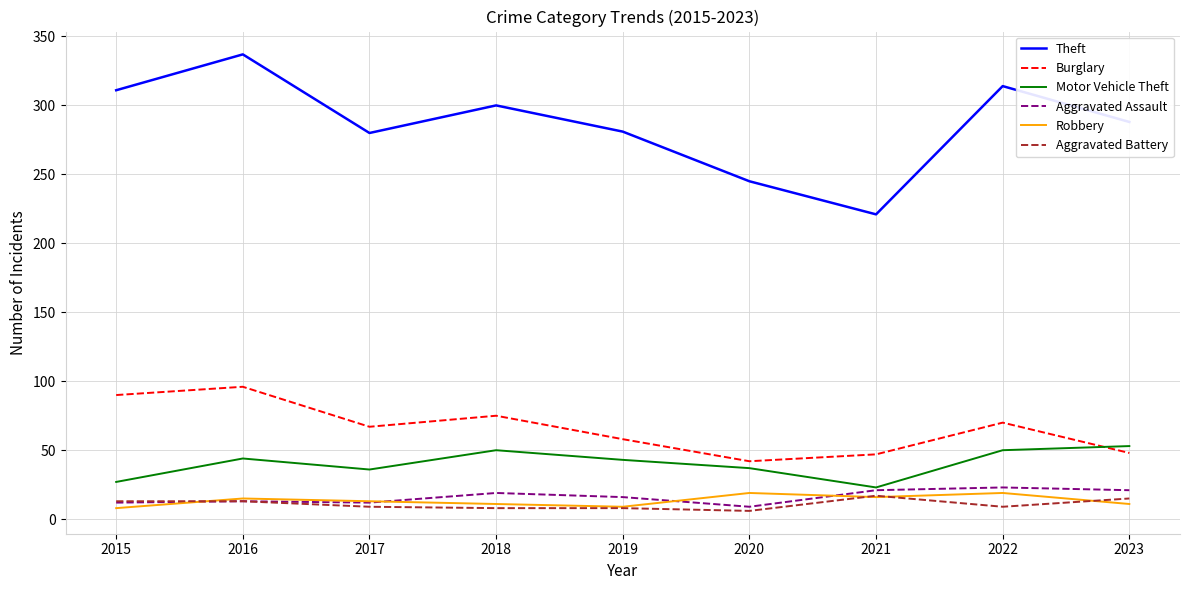

True or false: Theft and Burglary cross at least once.

False